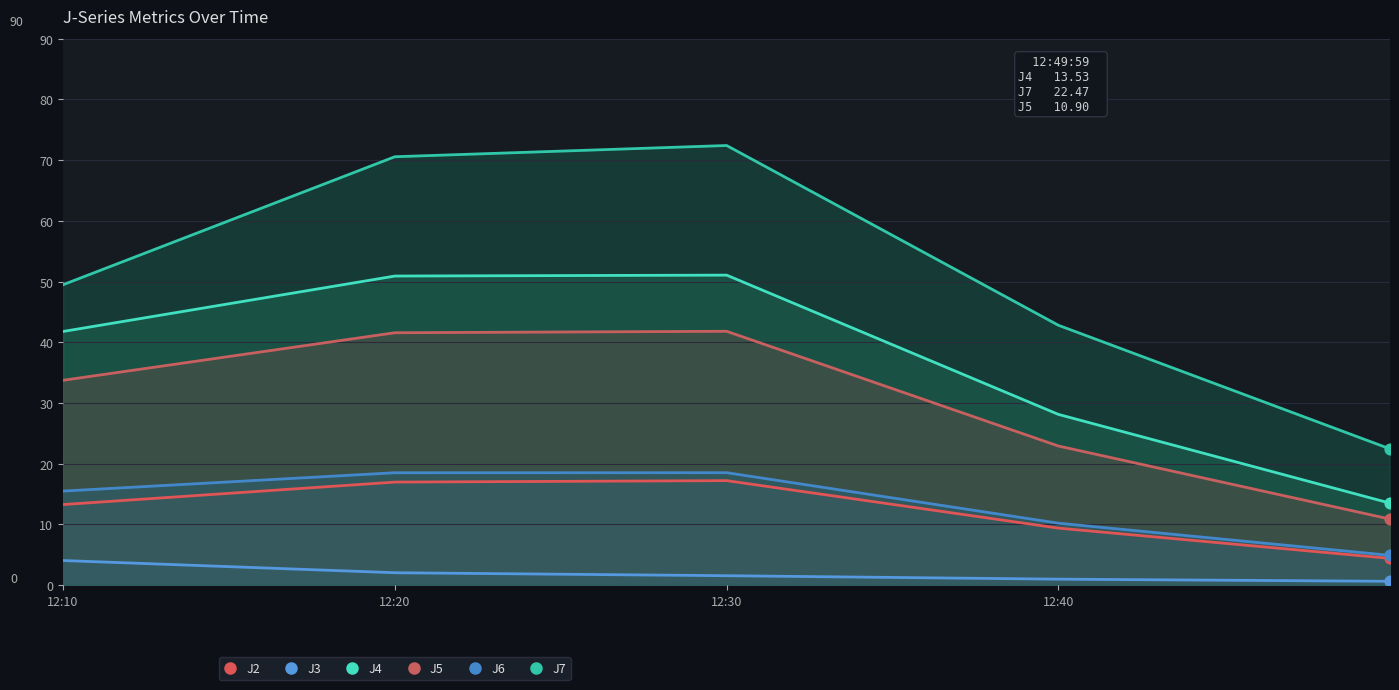

Which series reaches the maximum Y coordinate?

J7